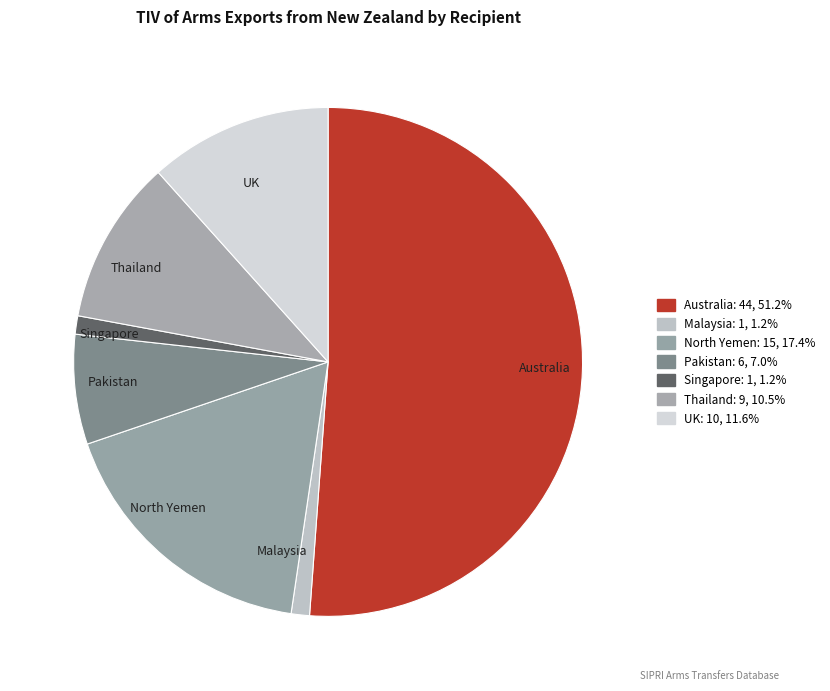

Approximately how many times larger is the value at Australia compared to UK?

4.4